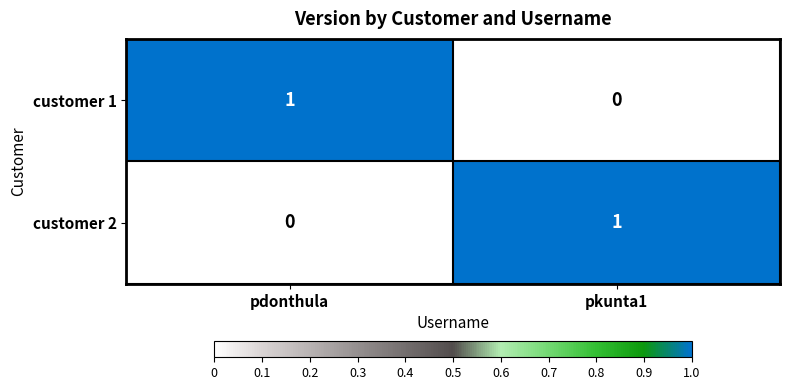

Reading left to right, transcribe all the data shown in this chart.

customer 1: 1	0
customer 2: 0	1